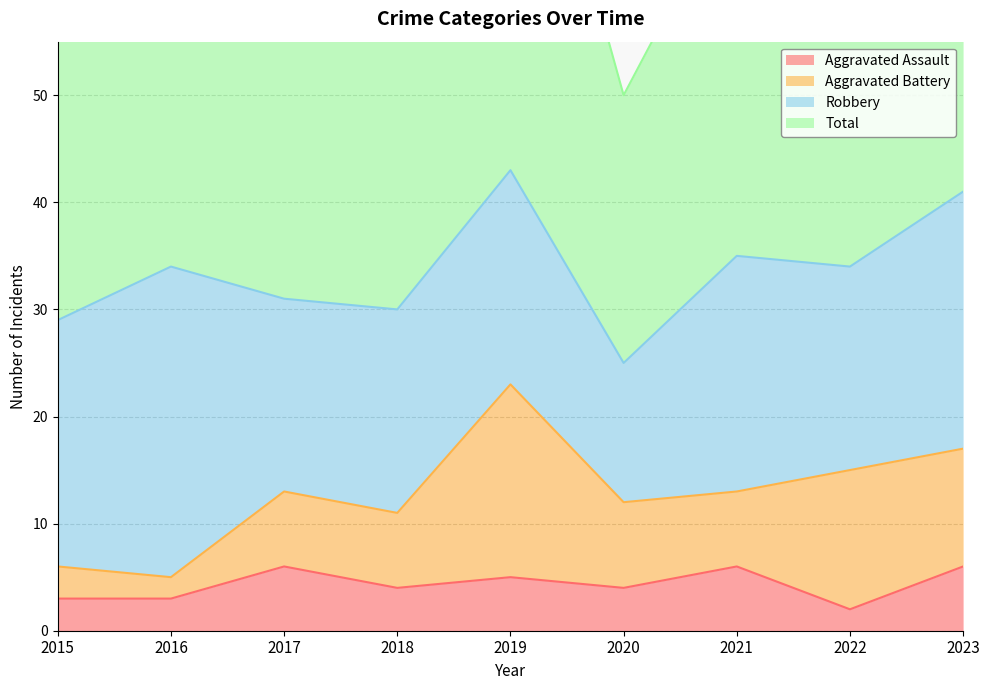

What value does the Aggravated Assault series have at 2023?

6